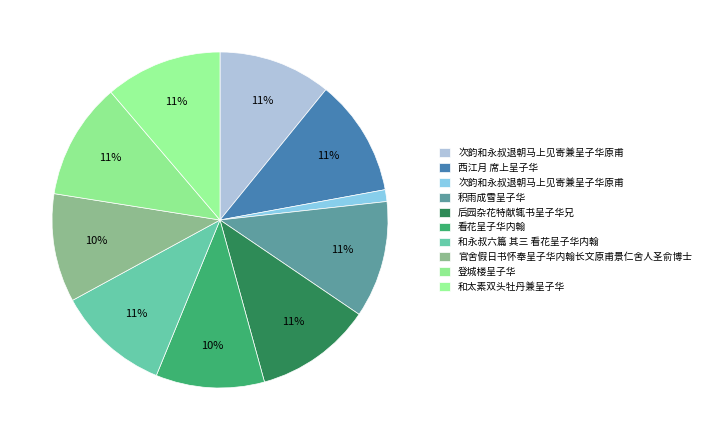

How many segments does this pie chart have?

10